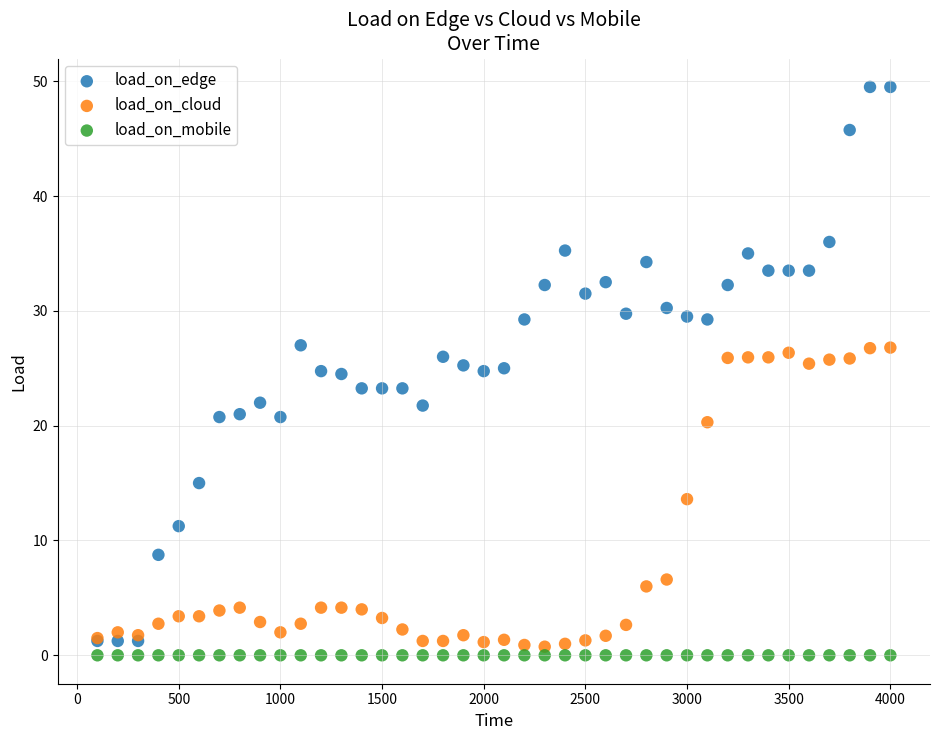

In the load_on_cloud series, what Y value is closest to 13?

13.6